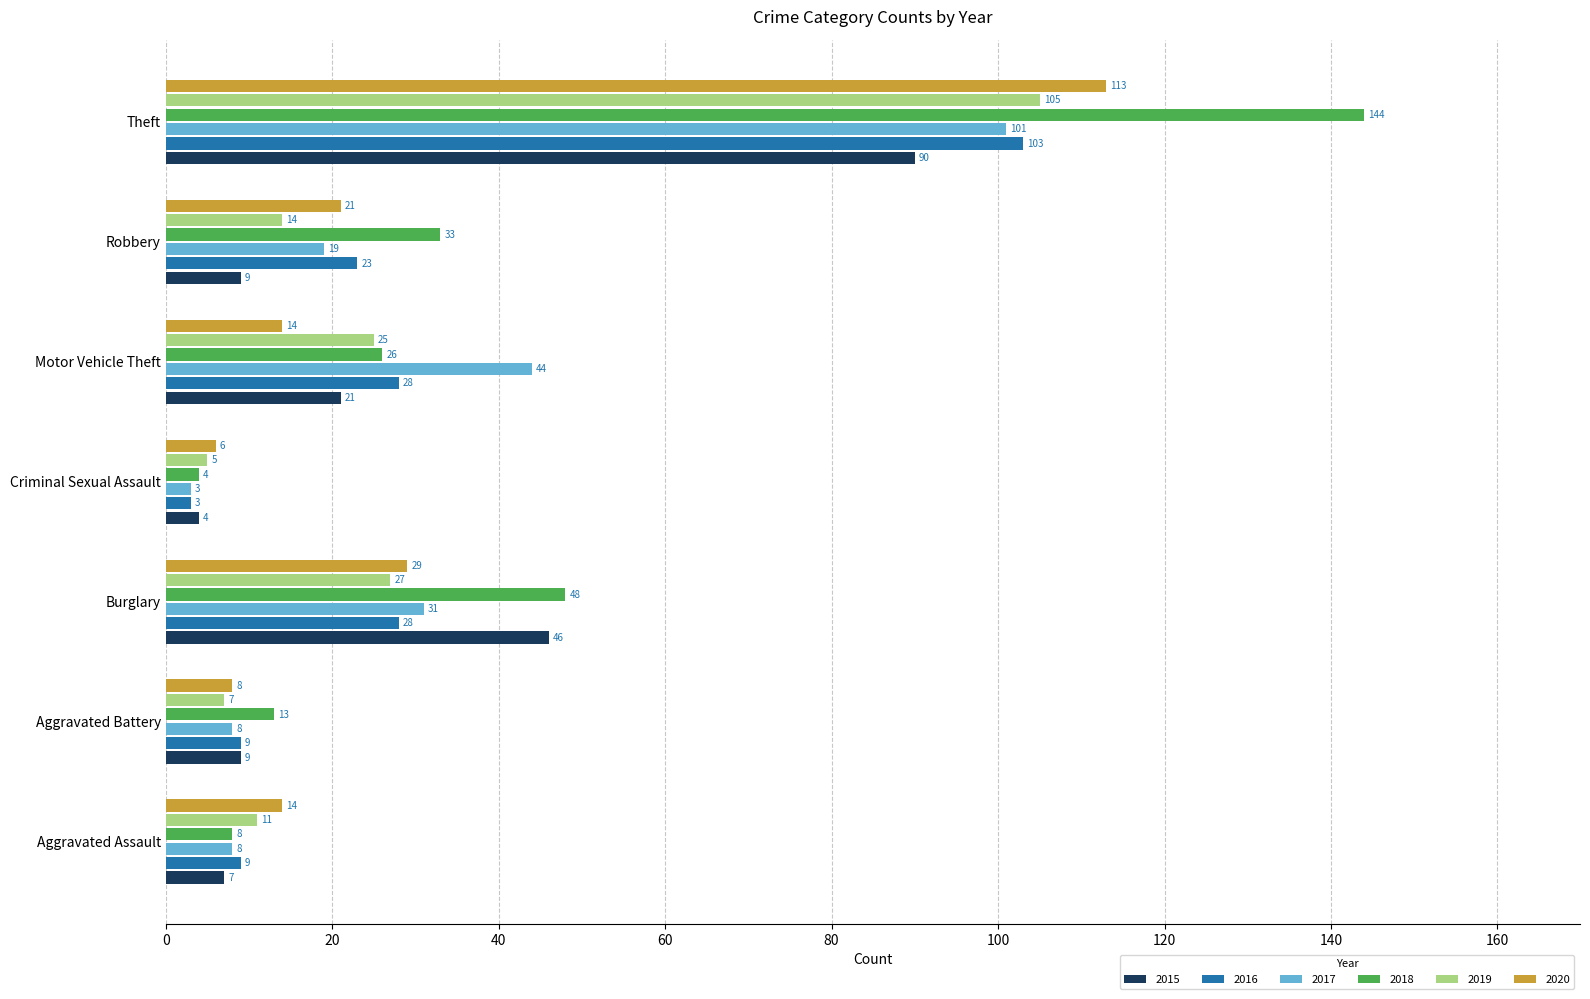

What is the smallest value displayed?

3